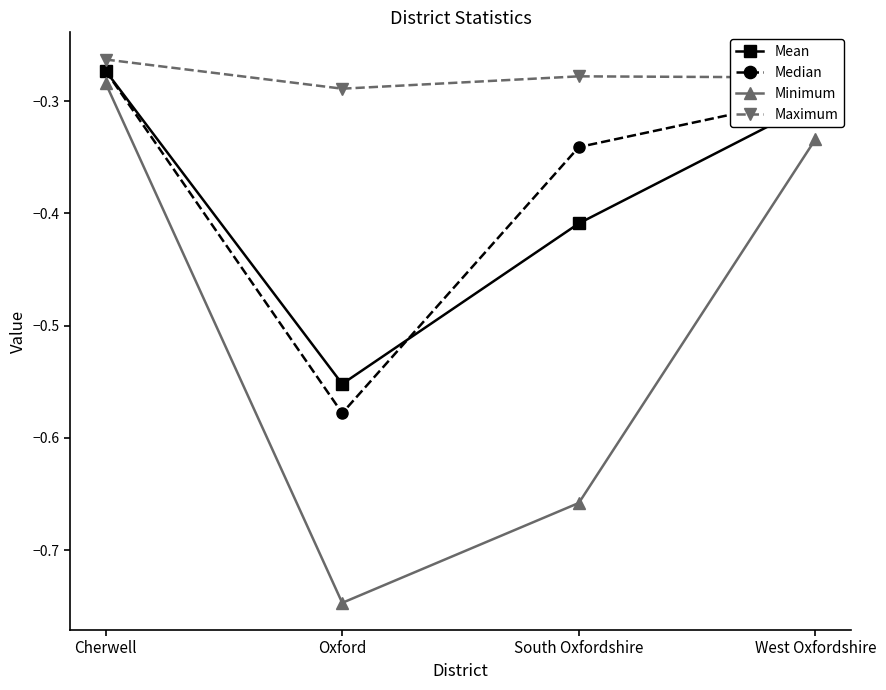

Is this an area chart (filled region under the line)?

No